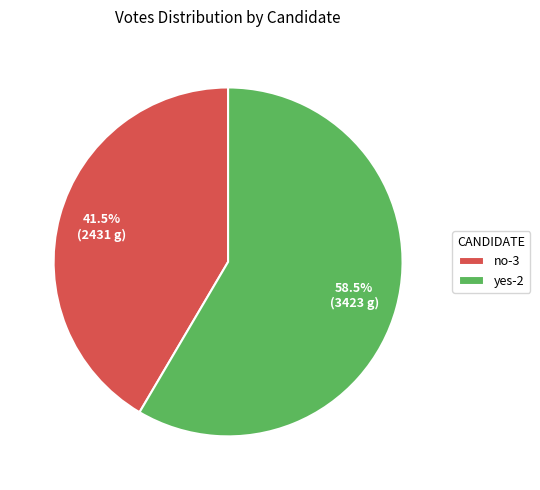

Which slice is the smallest?

no-3